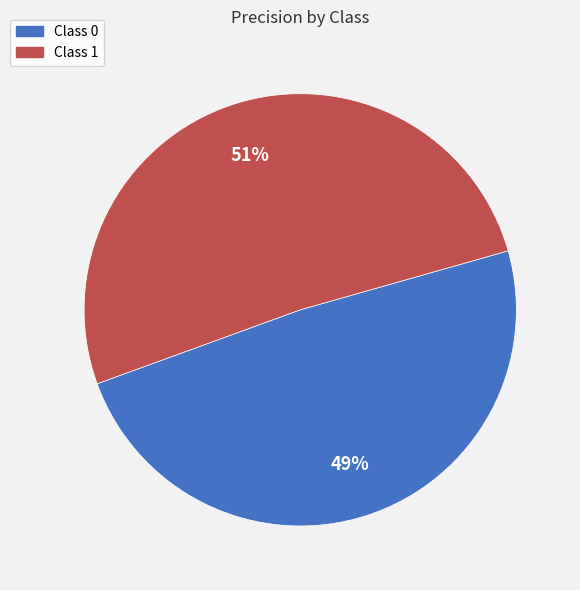

Is there any slice that represents more than half of the pie?

Yes